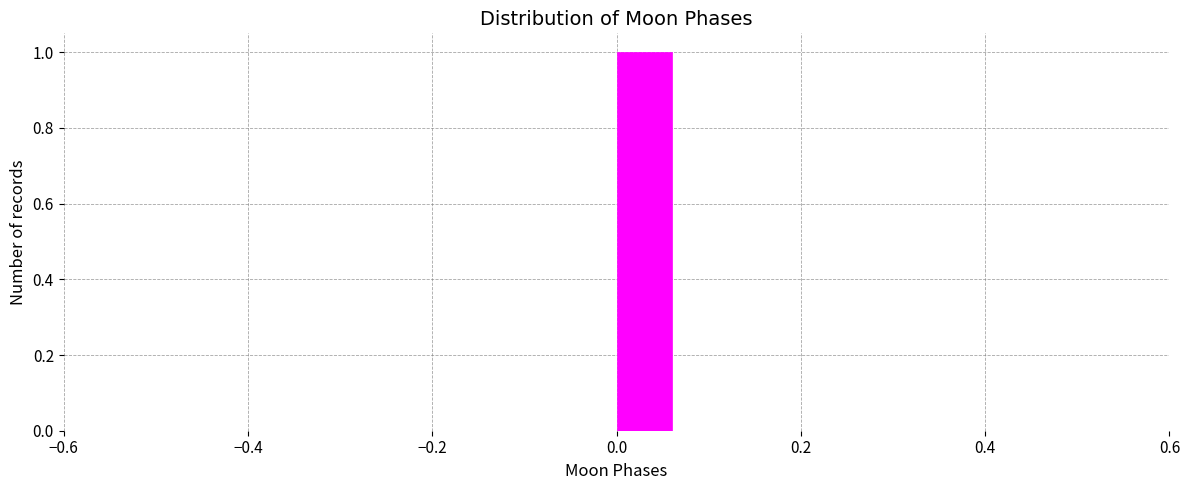

Around what value on the x-axis is the tallest bar? Give the approximate position of its centre, as read against the axis.

0.04